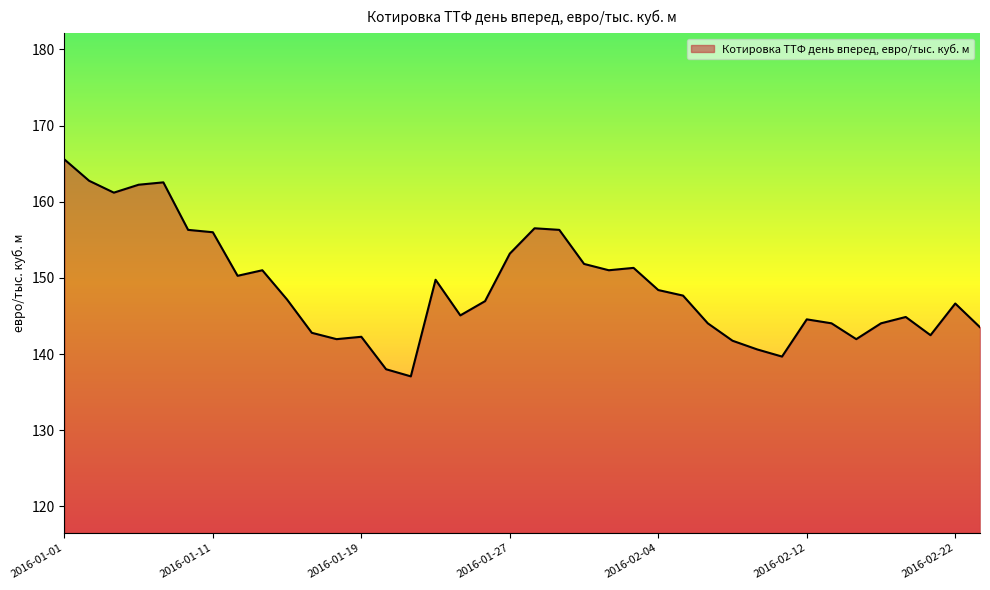

What is the greatest value displayed?

165.6